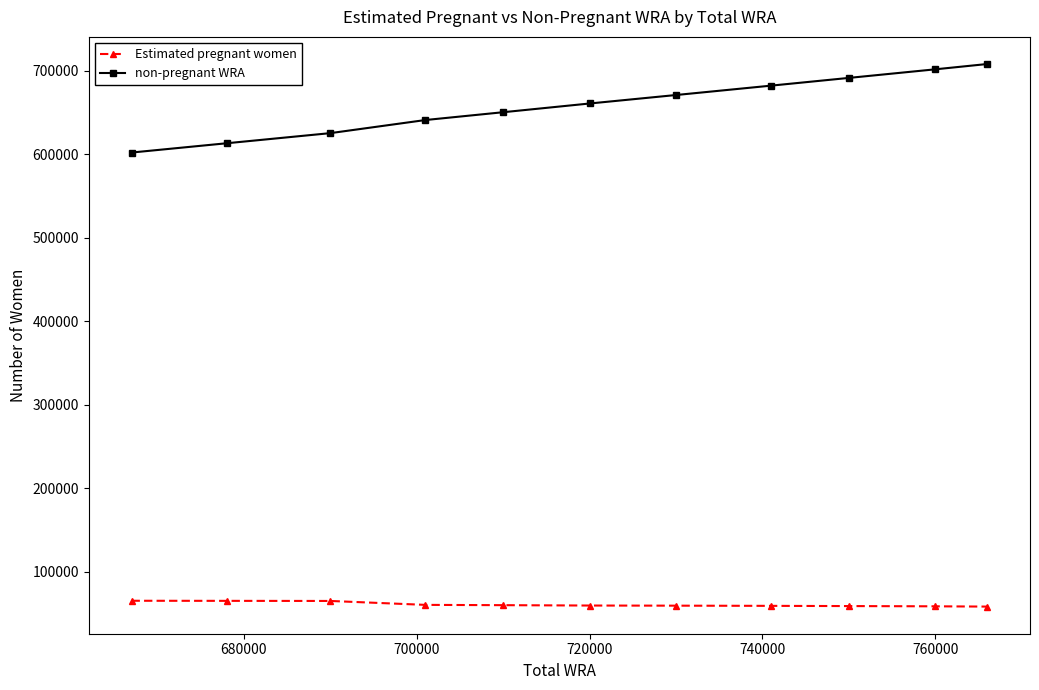

What are all the series names shown in the legend?

Estimated pregnant women, non-pregnant WRA